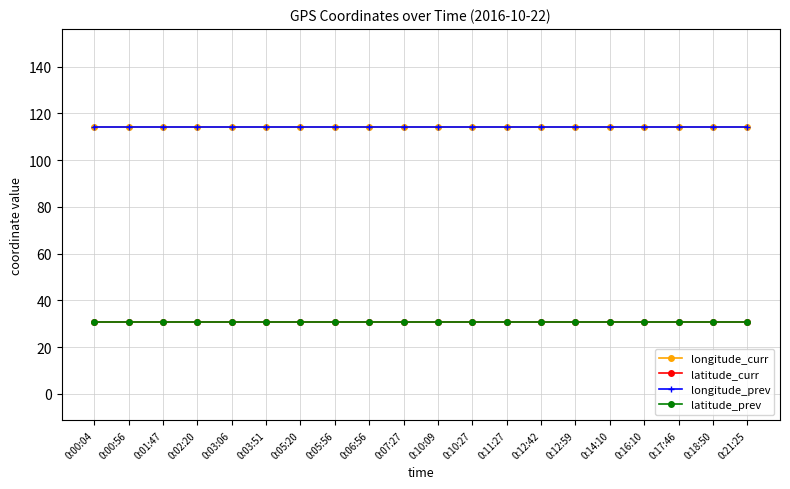

What is the highest value of the latitude_curr series?

30.6